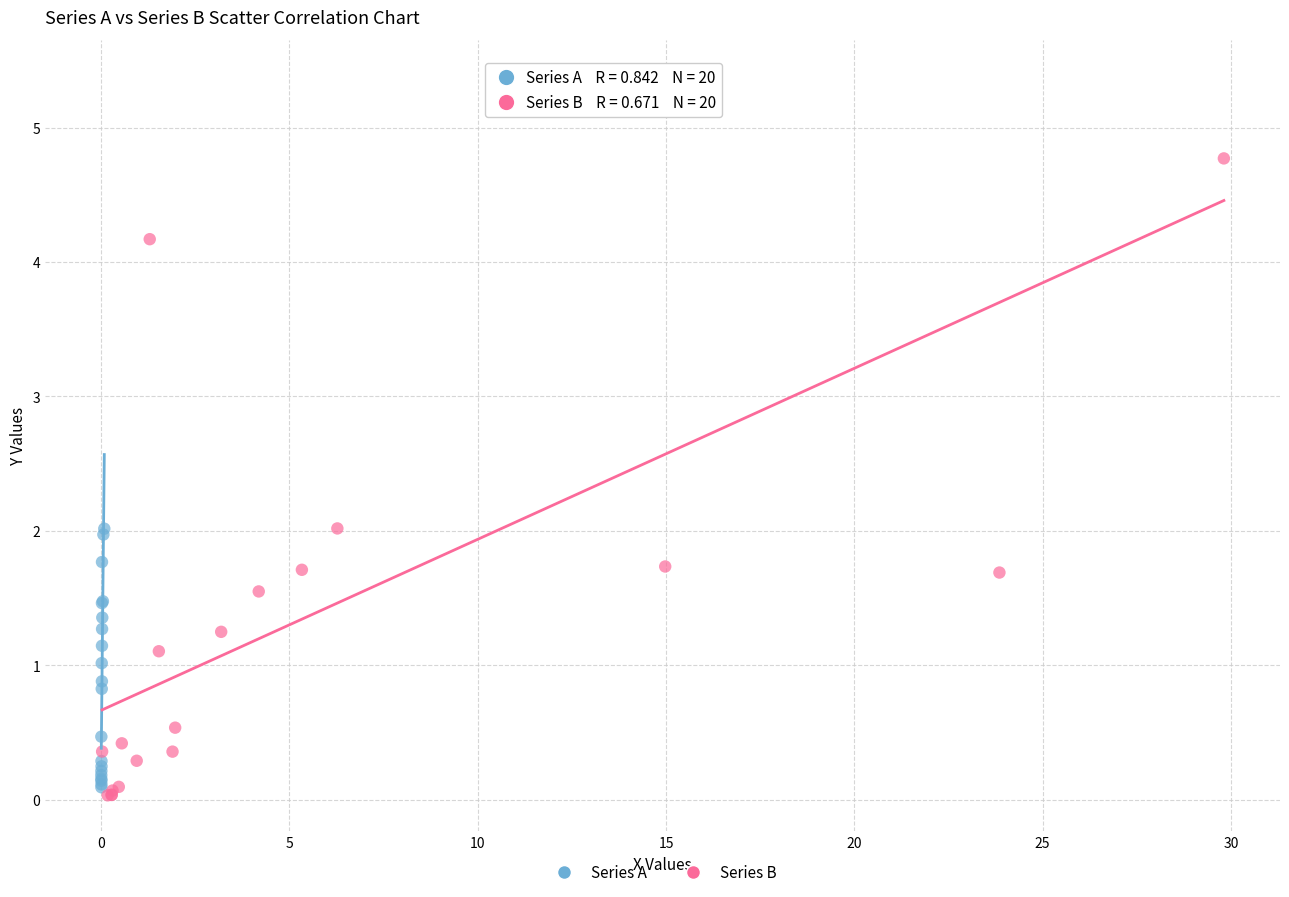

What are all the series names shown in the legend?

Series A, Series B